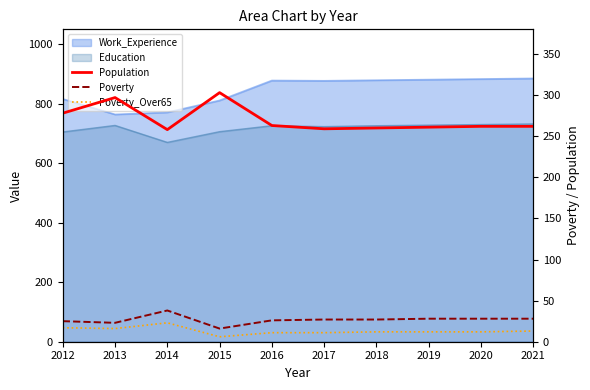

The value of Poverty at 2020 is 28. True or false?

True